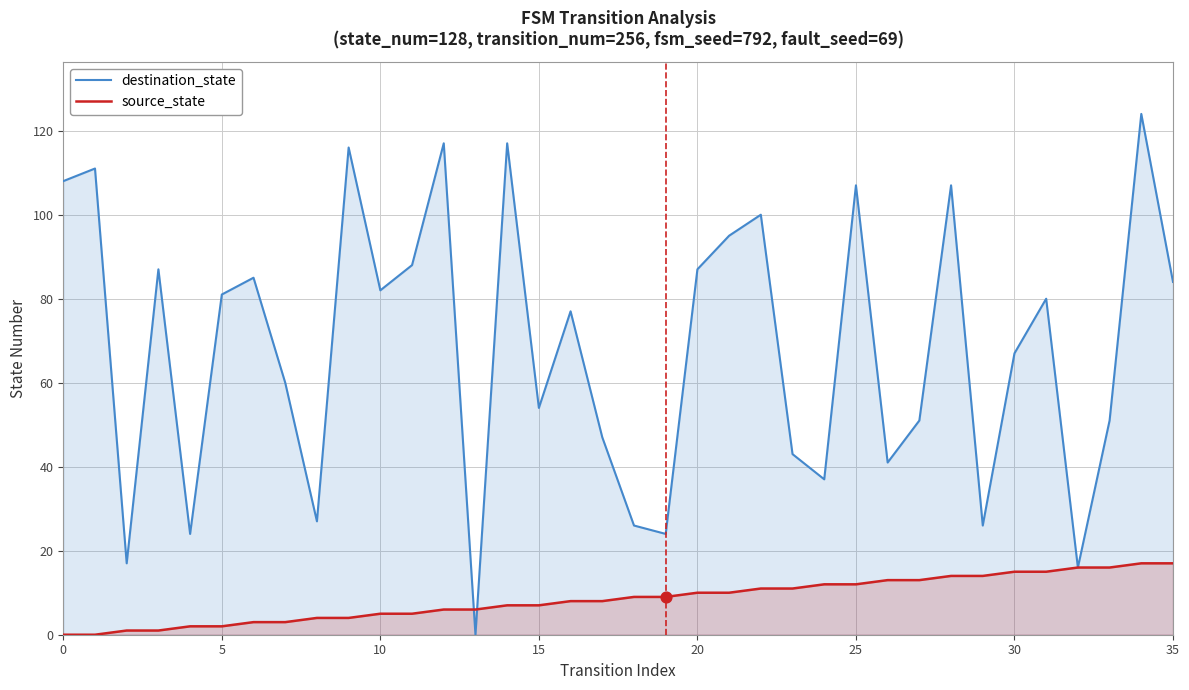

Which series contains the highest Y value?

destination_state